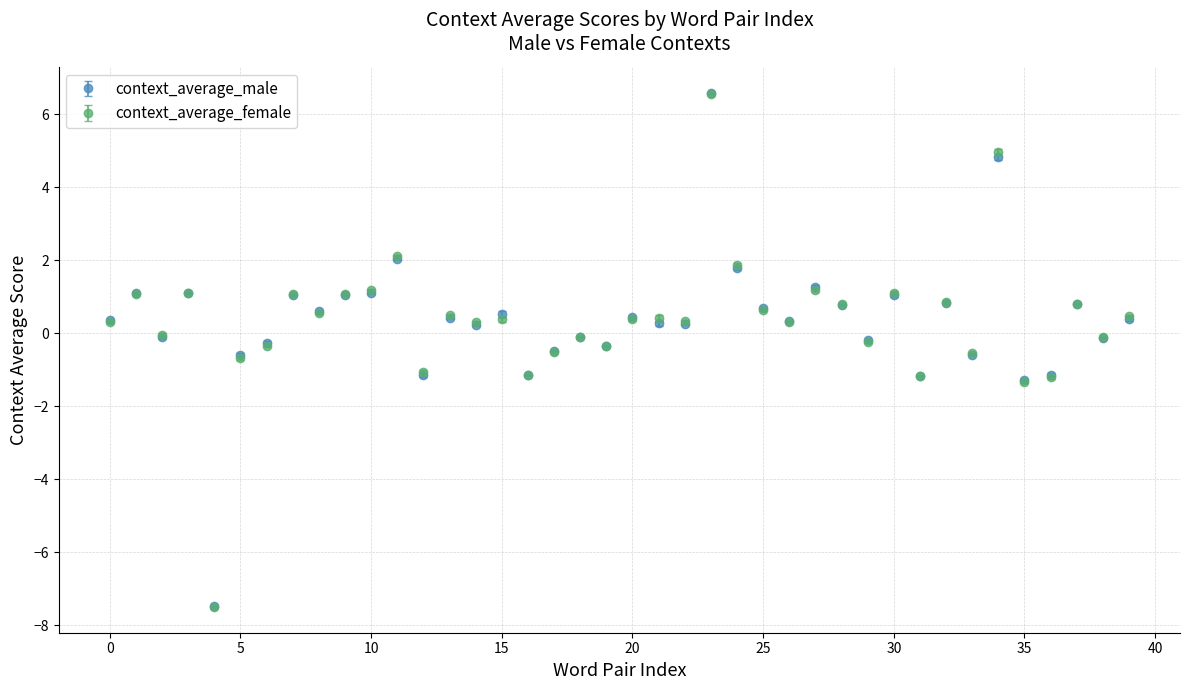

What is the value of the context_average_female point at the 13th from the left?

-1.1